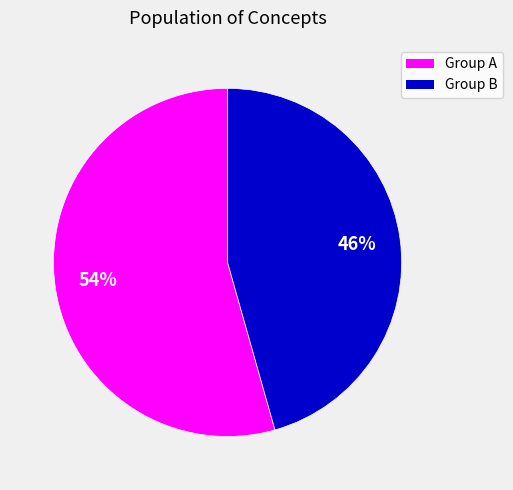

Is there a majority slice in this chart?

Yes